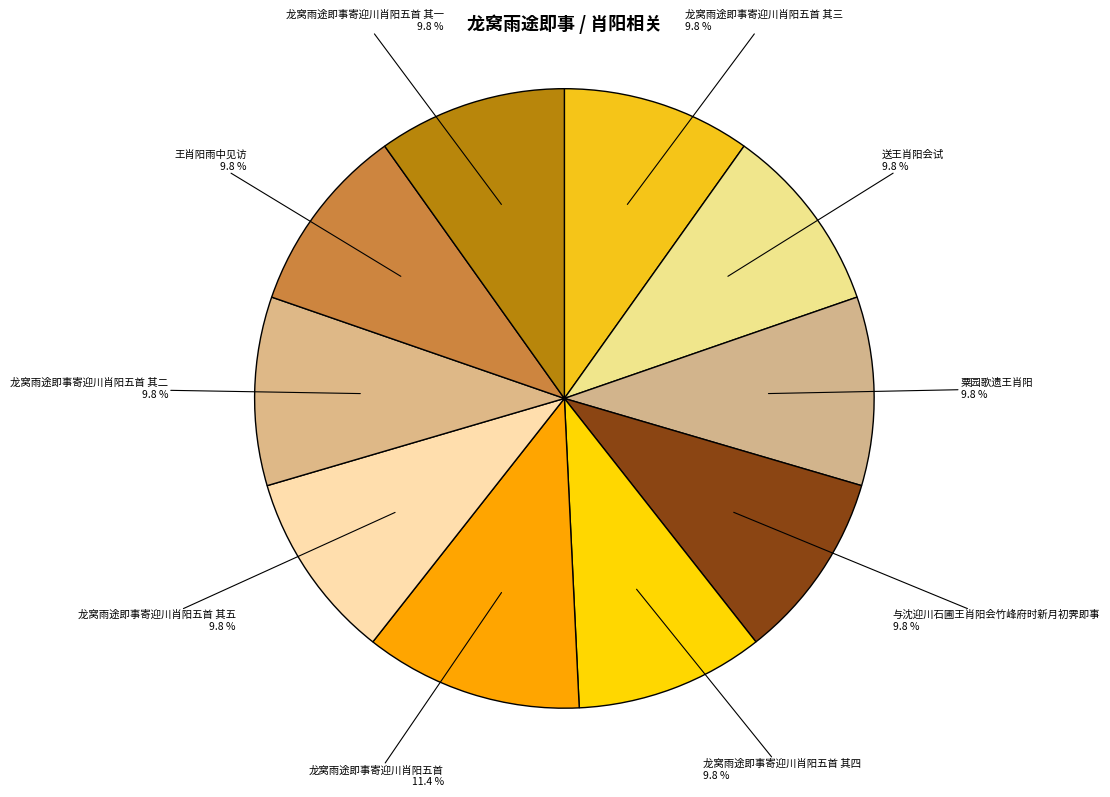

Does 粟园歌遗王肖阳 represent more than half of the total?

No